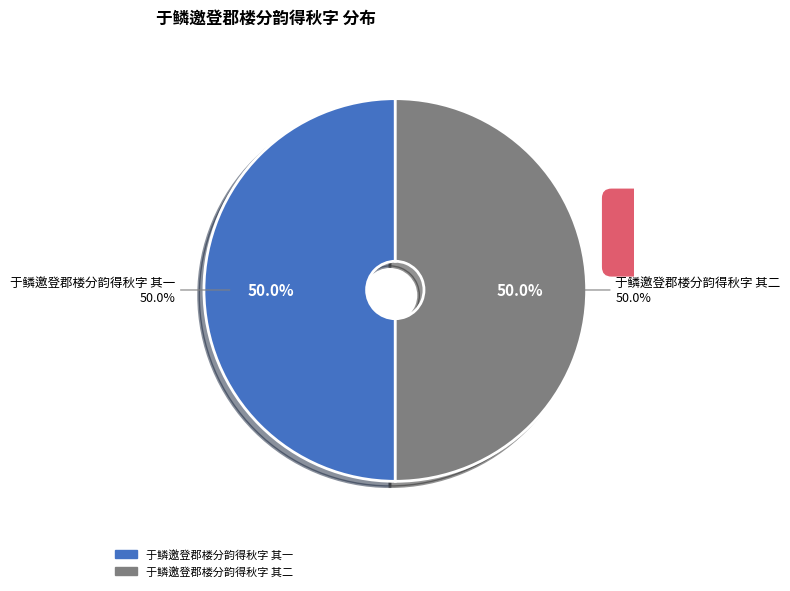

Is the sum of 于鳞邀登郡楼分韵得秋字 其一 and 于鳞邀登郡楼分韵得秋字 其二 greater than half?

Yes